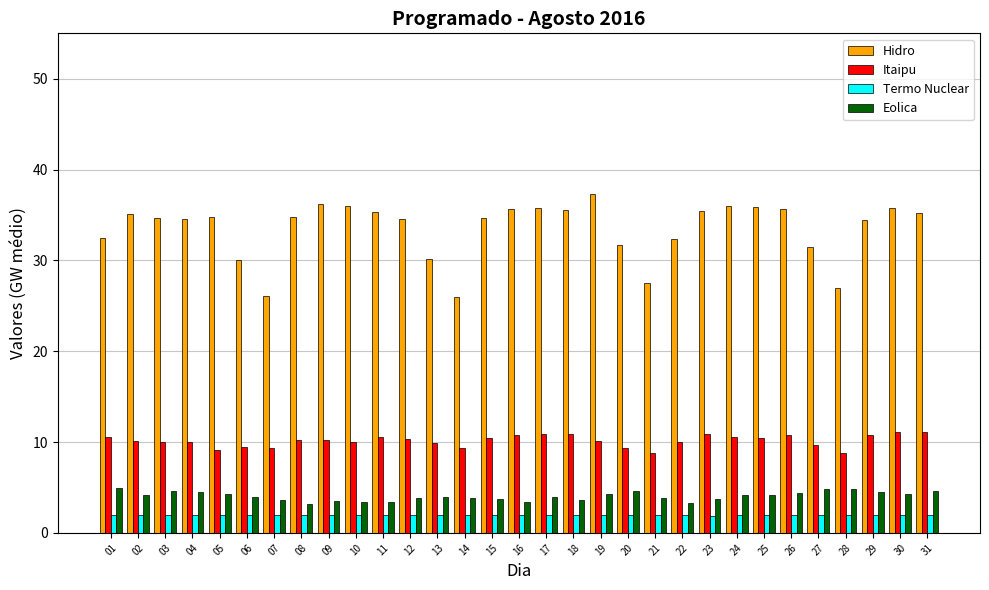

The Hidro series shows 51.4 at 10. True or false?

False